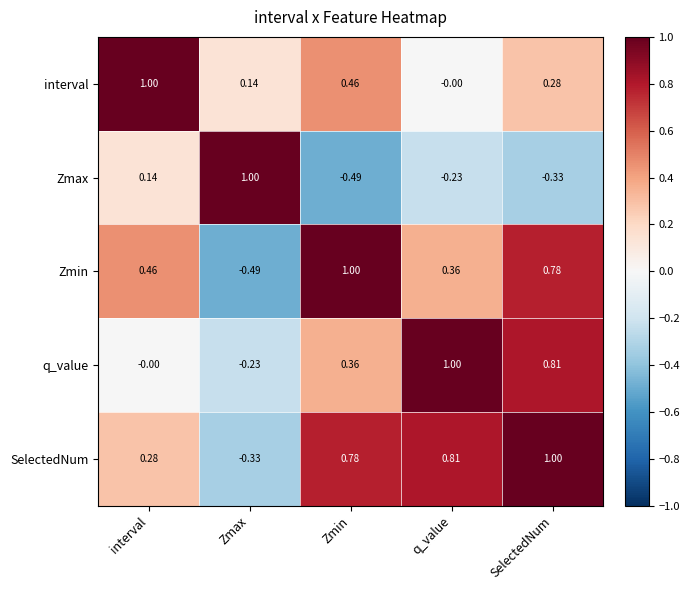

Rank the categories by q_value value from highest to lowest.

q_value, SelectedNum, Zmin, interval, Zmax